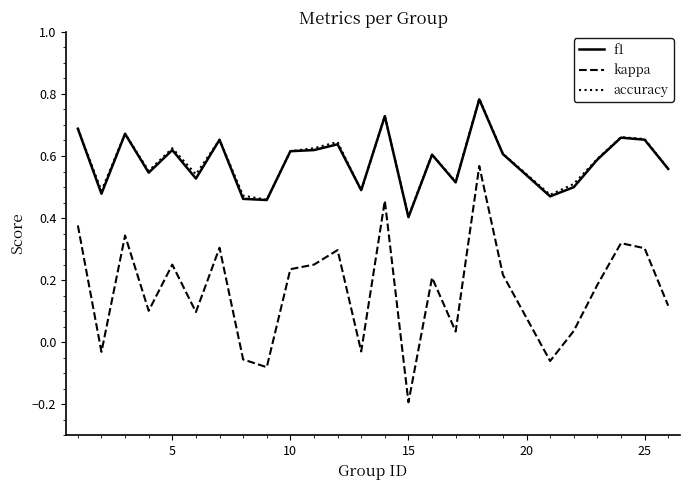

How many values in the kappa series exceed 0?

19